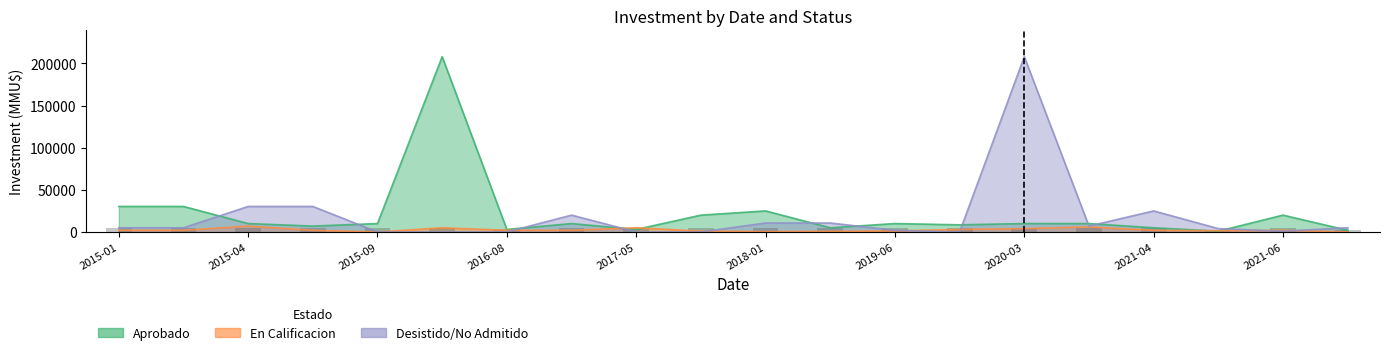

At which label does En Calificacion reach its minimum?

2015-09